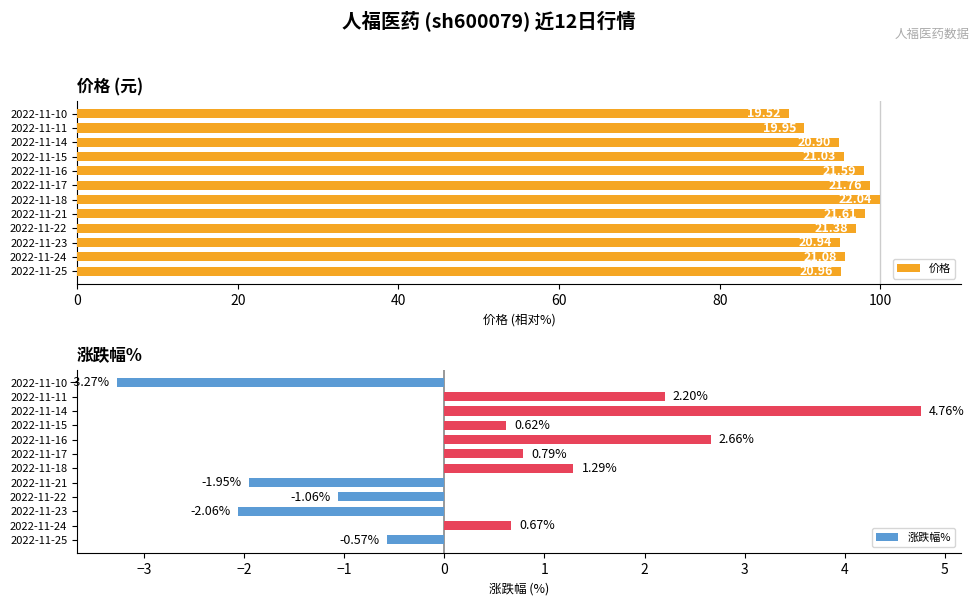

List the series in order of their overall mean, lowest first.

涨跌幅%, 价格